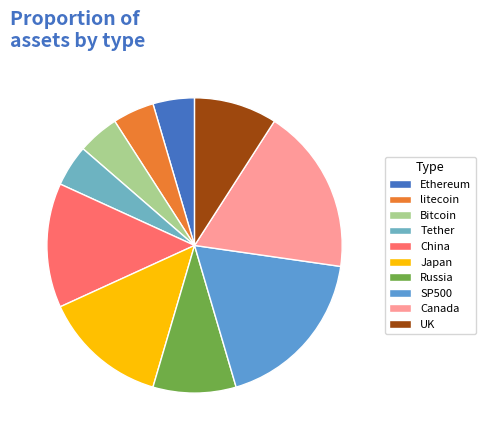

How many slices are in this pie chart?

10